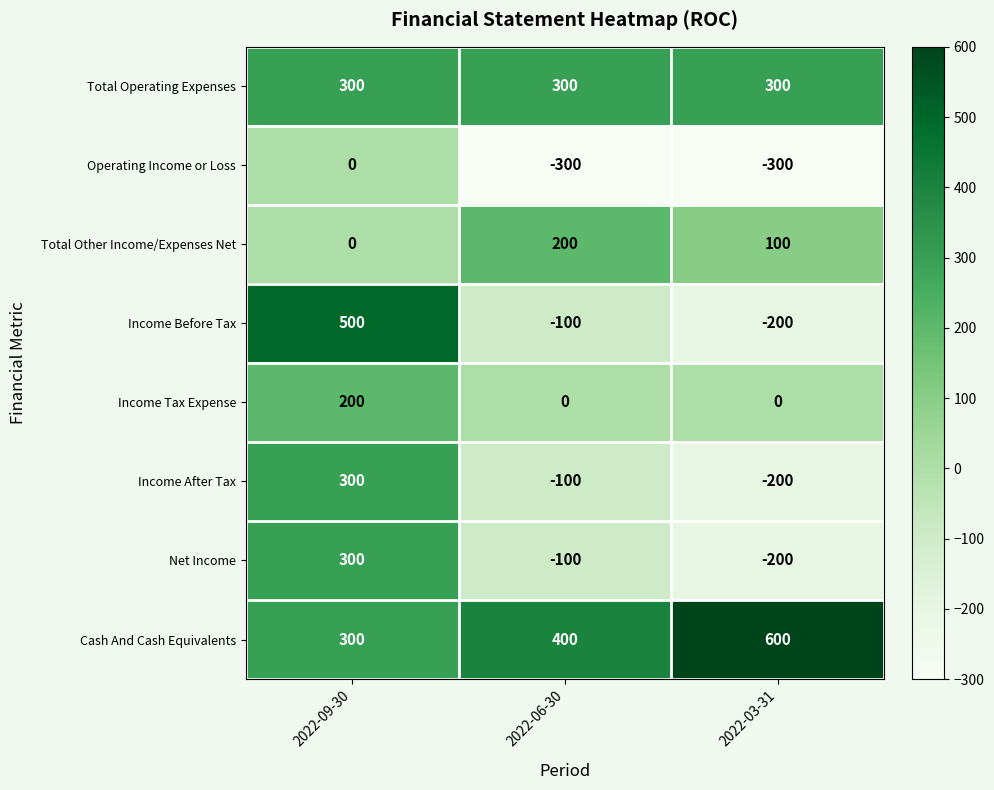

The value of Operating Income or Loss at 2022-03-31 is -427. True or false?

False